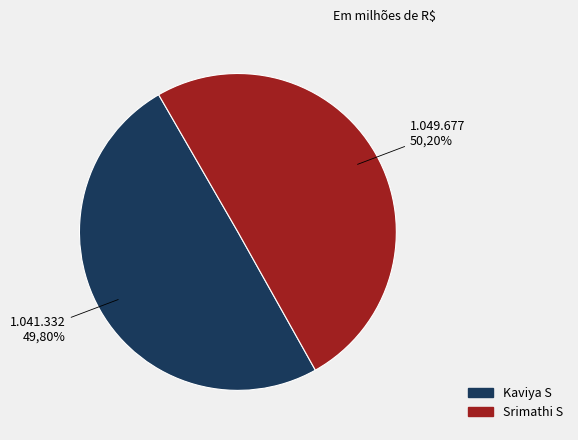

What is the change in value from Kaviya S to Srimathi S?

+8345